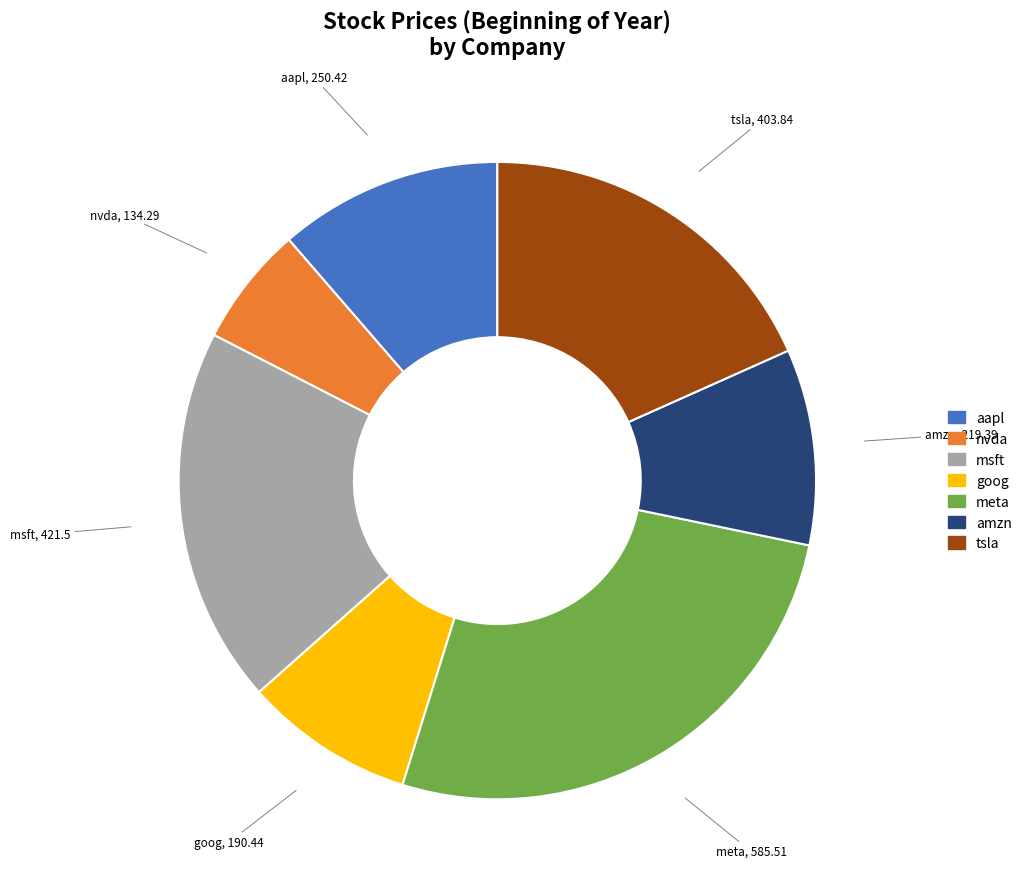

Does aapl account for over 50% of the chart?

No